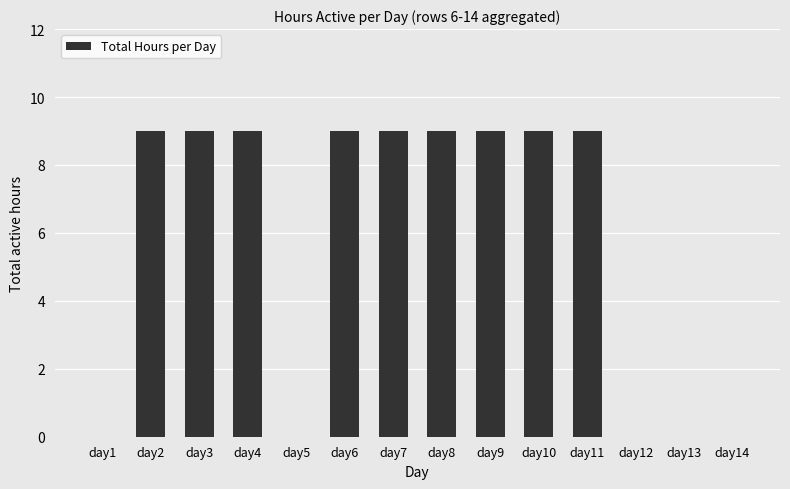

Which has a higher value, day14 or day3?

day3